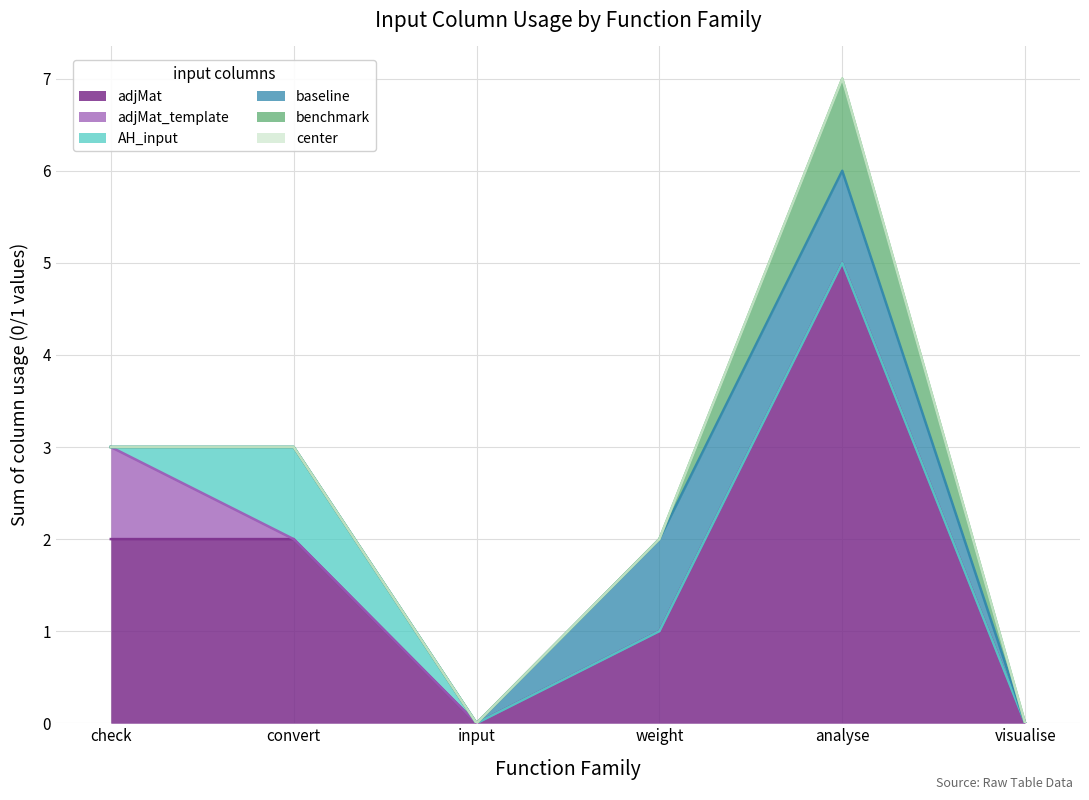

Reading right to left, what are all the values shown in this chart?

adjMat: visualise=0	analyse=5	weight=1	input=0	convert=2	check=2
adjMat_template: visualise=0	analyse=0	weight=0	input=0	convert=0	check=1
AH_input: visualise=0	analyse=0	weight=0	input=0	convert=1	check=0
baseline: visualise=0	analyse=1	weight=1	input=0	convert=0	check=0
benchmark: visualise=0	analyse=1	weight=0	input=0	convert=0	check=0
center: visualise=0	analyse=0	weight=0	input=0	convert=0	check=0